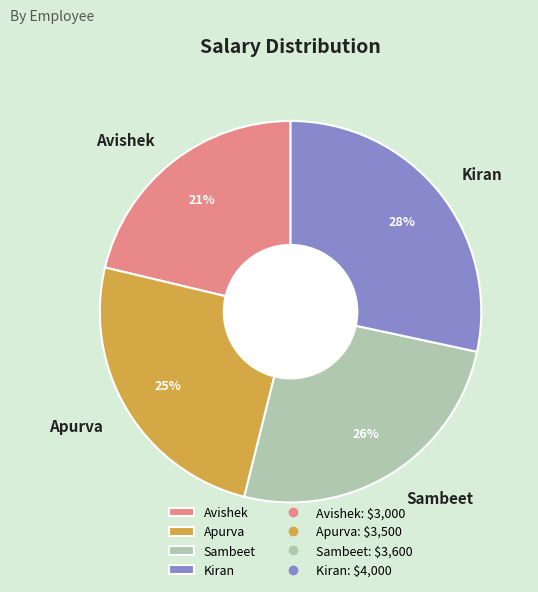

To the nearest percent, what percentage of the pie is Kiran?

28%